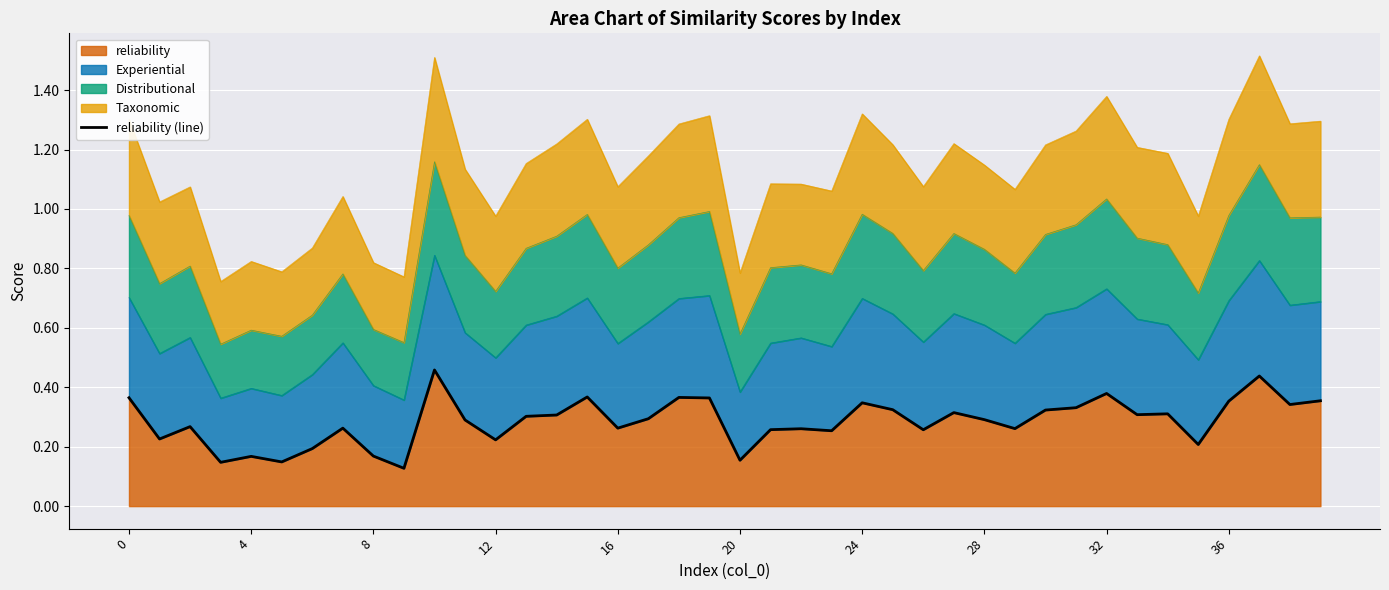

The value of reliability at 4 is 0.1. True or false?

False